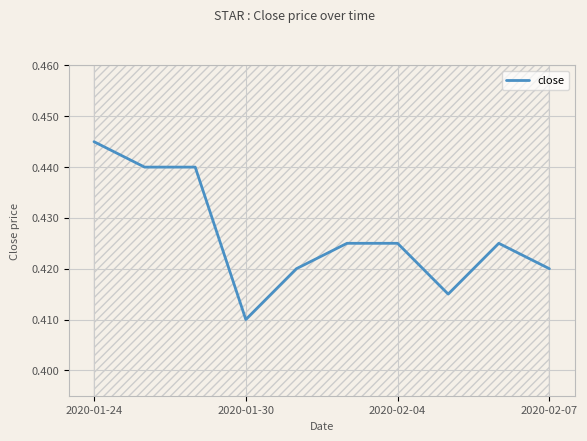

At which label does close reach its peak?

2020-01-24